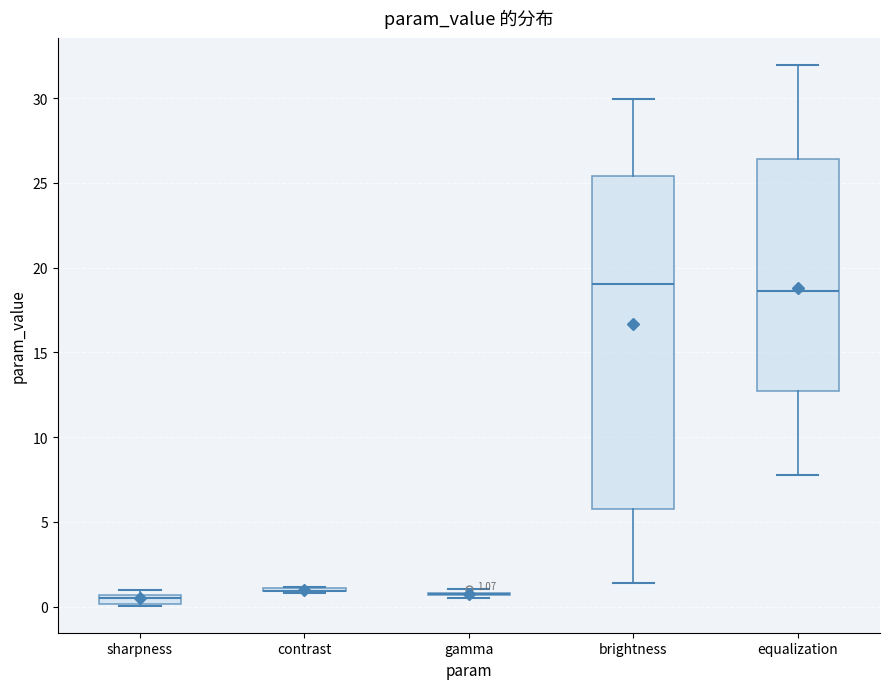

Which box is the tallest, from its lower edge to its upper edge?

brightness